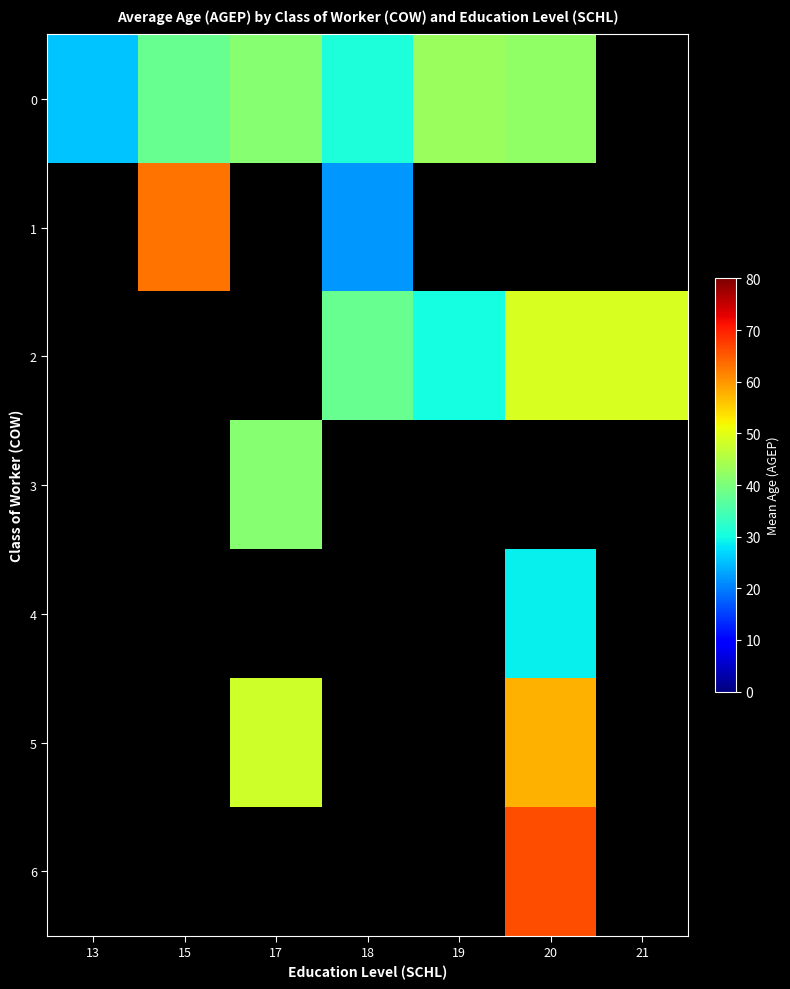

Which label corresponds to the largest value in the chart?

20